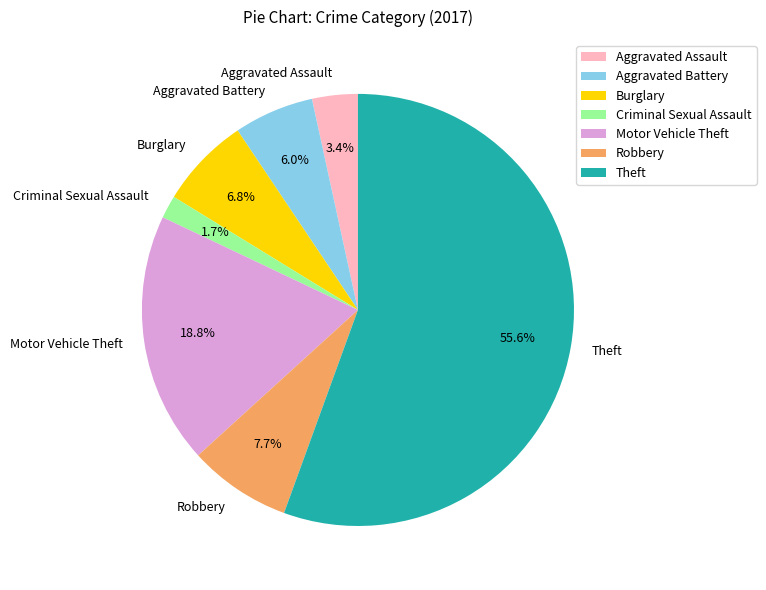

How many segments does this pie chart have?

7